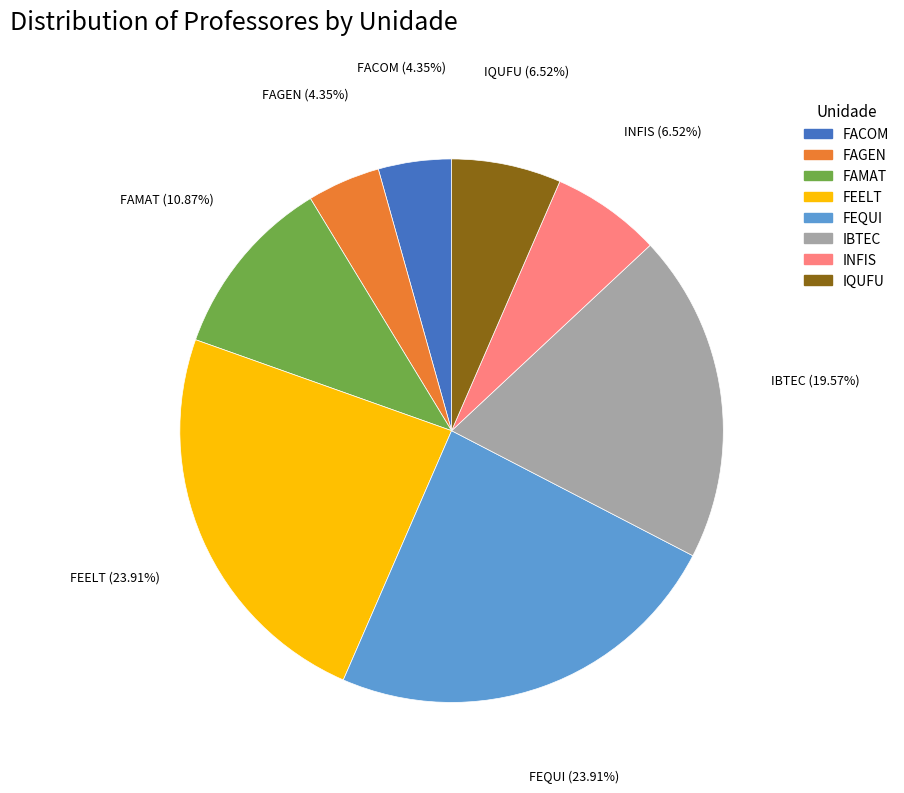

Approximately how many times larger is the value at FAGEN compared to IBTEC?

0.2